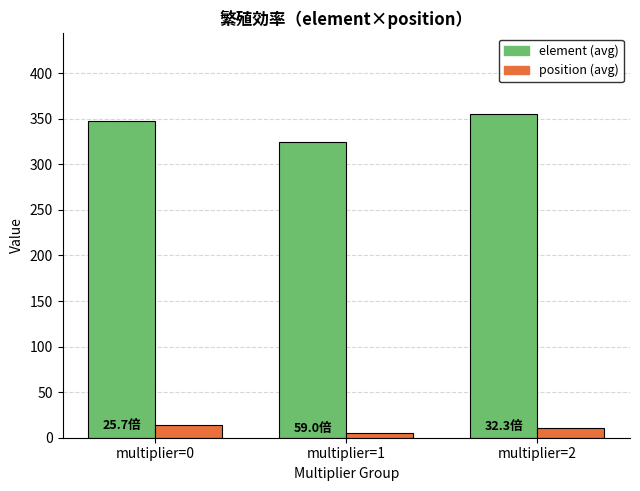

How many groups of bars are there?

3